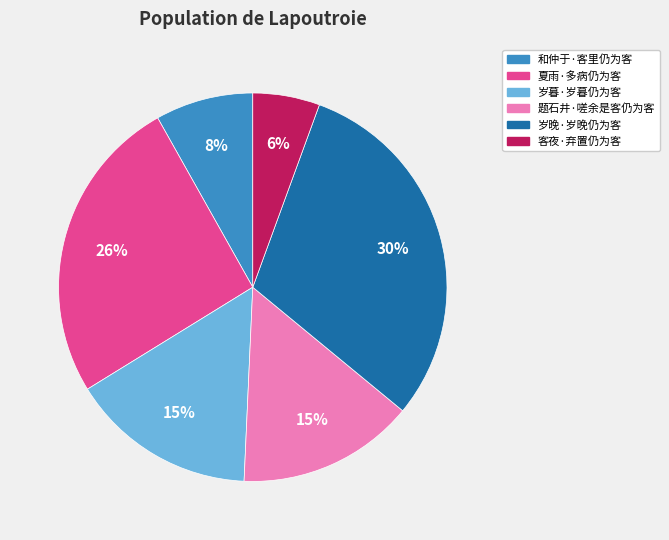

The 岁暮·岁暮仍为客 slice represents 15% of the pie. True or false?

True